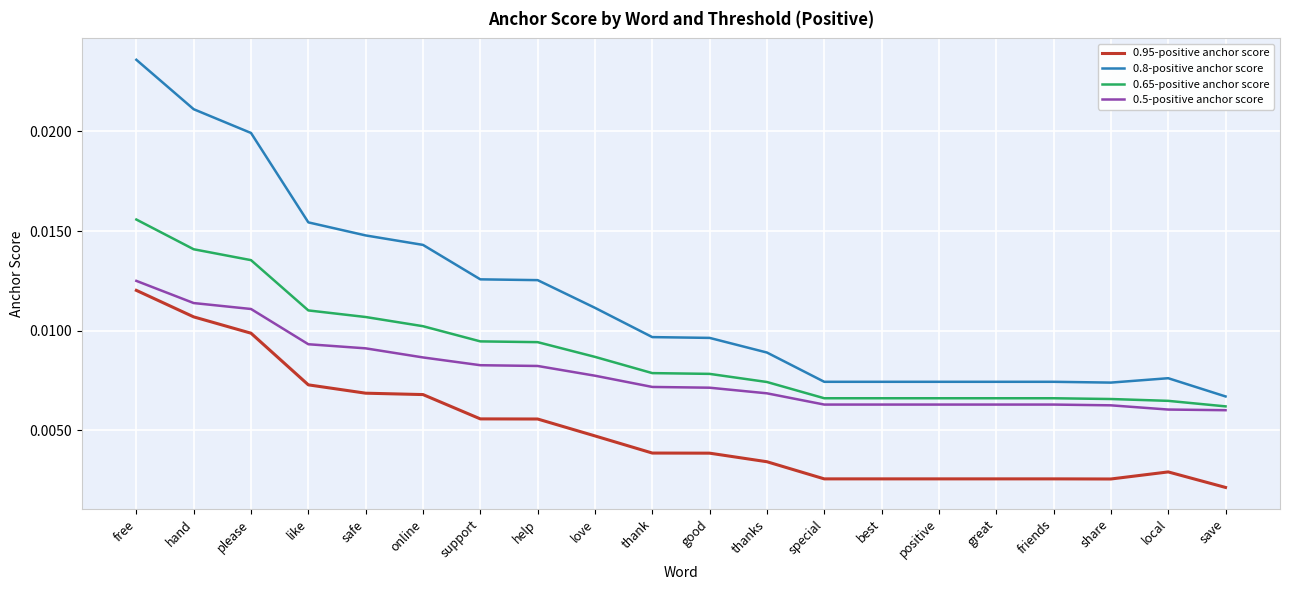

Count the 0.65-positive anchor score values in the range 0 to 1.

20